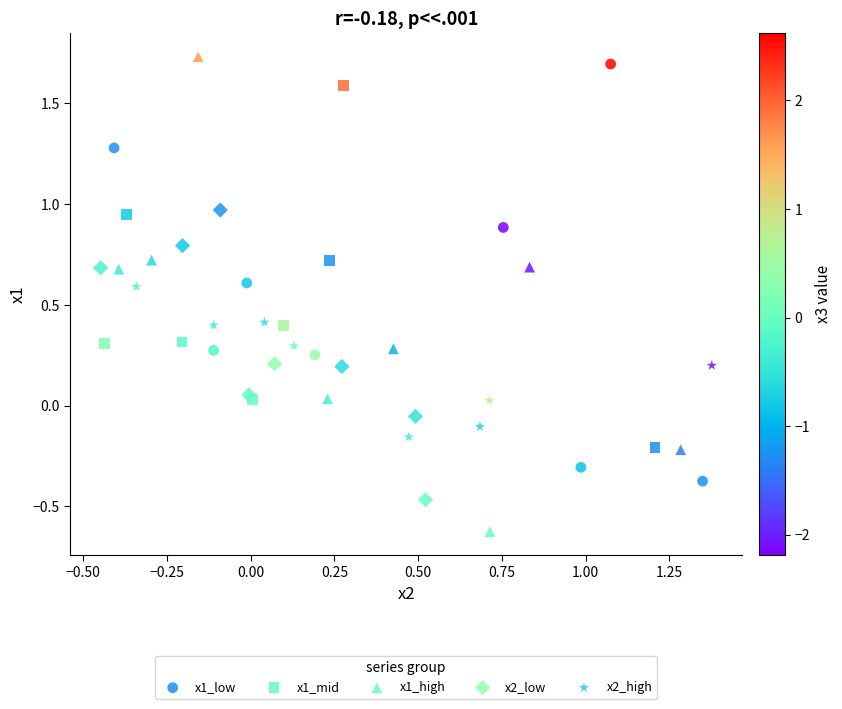

Which series contains the lowest Y value?

x1_high